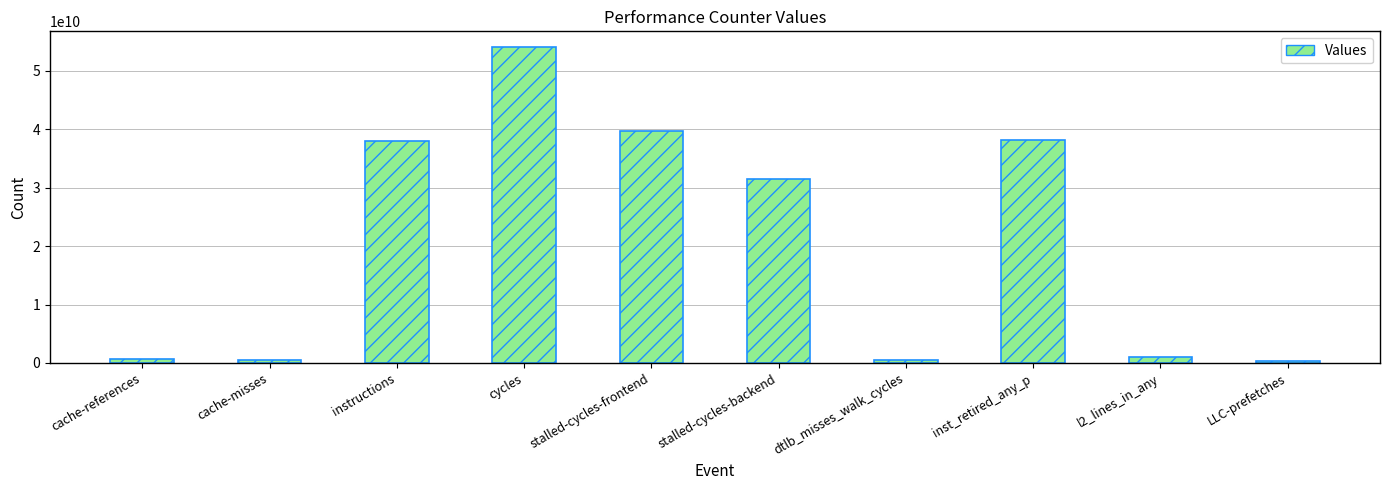

At which label is the value closest to 27180755846?

stalled-cycles-backend